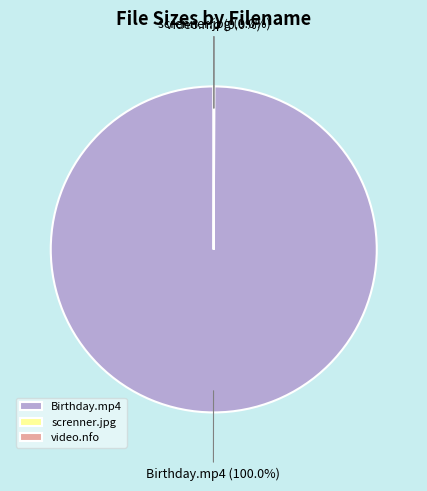

Does any single category account for the majority?

Yes